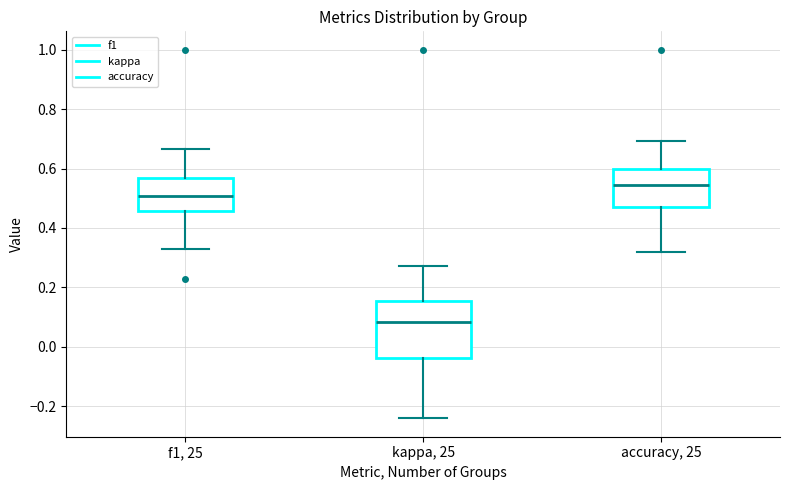

Where does the median line of the box for accuracy, 25 sit on the y-axis? The values are not printed on the chart, so give them approximately, as read against the axis.

0.54